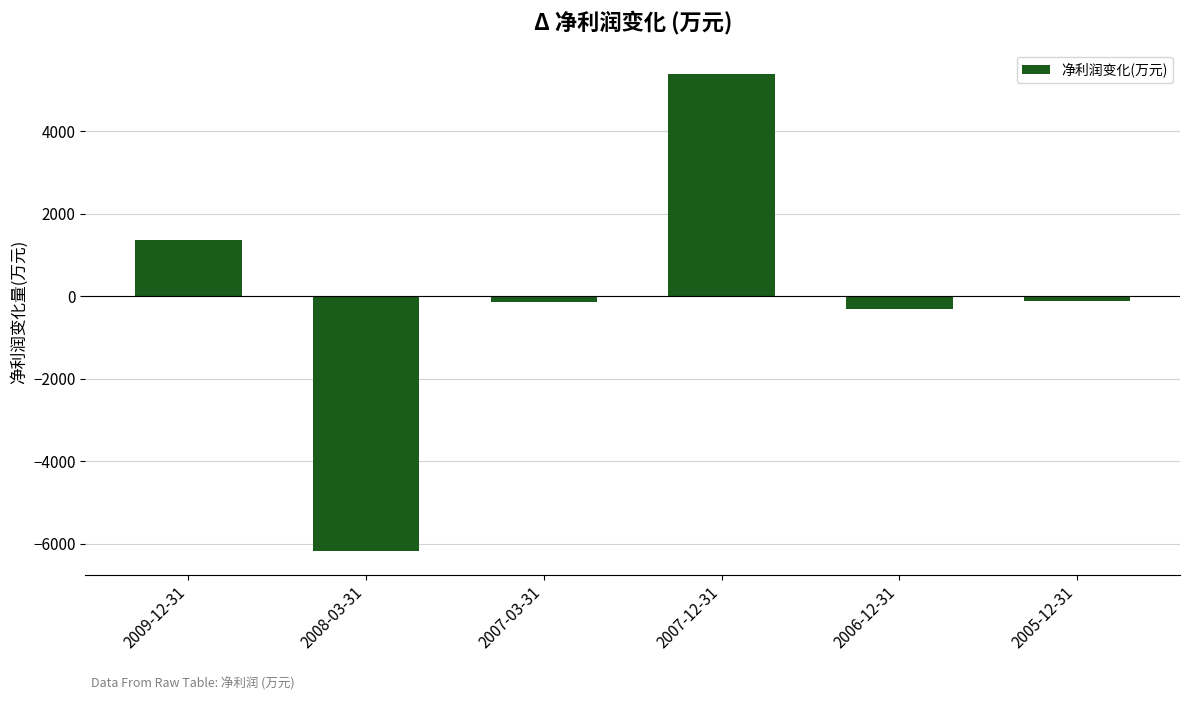

What is the label of the 1st bar from the left?

2009-12-31